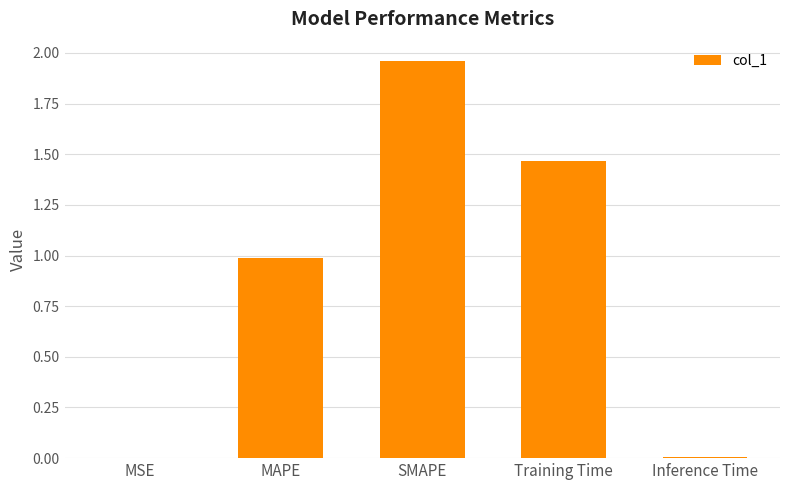

At which category does the chart reach its peak across all series?

SMAPE